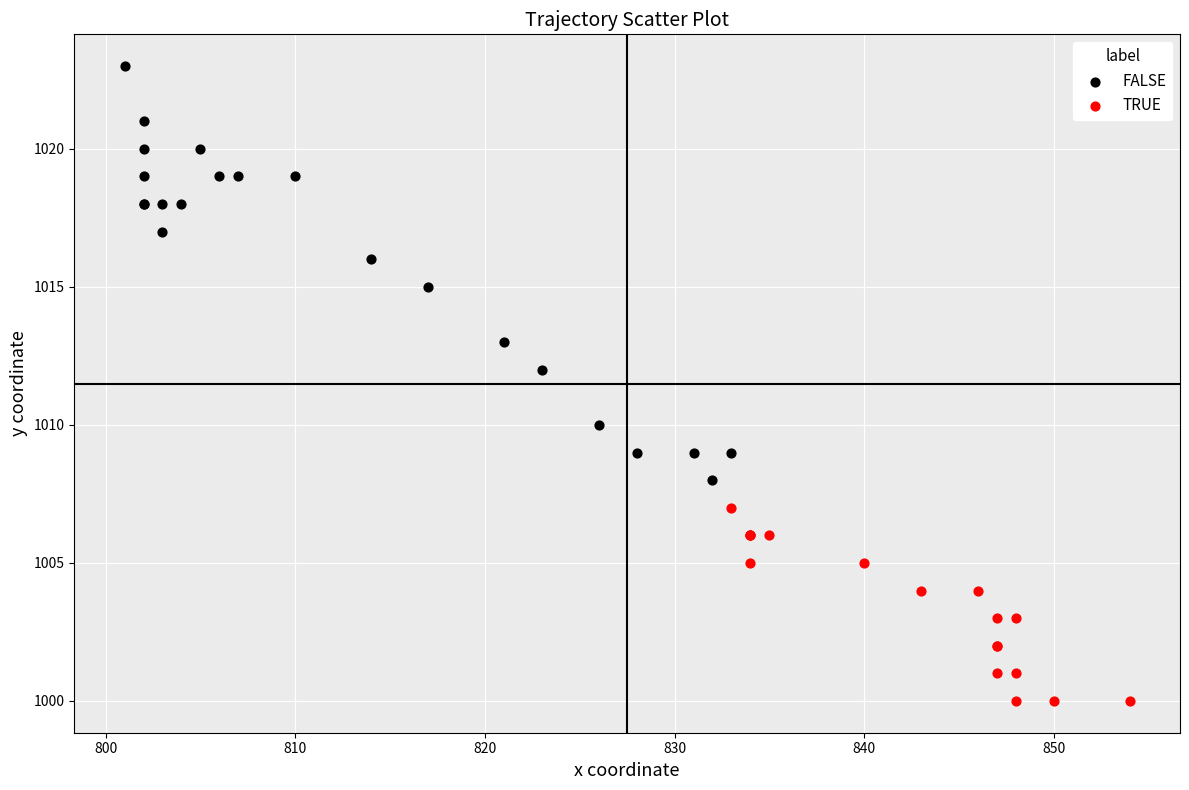

Which series reaches the maximum Y coordinate?

FALSE